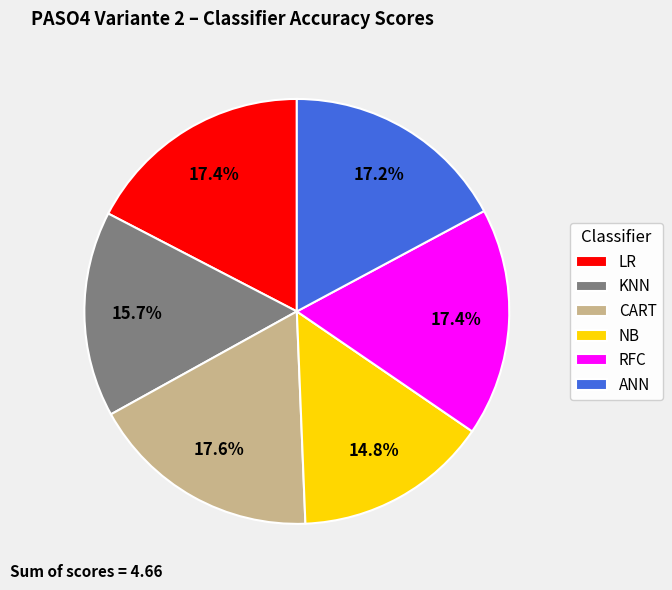

Which category has the smallest portion of the pie?

NB